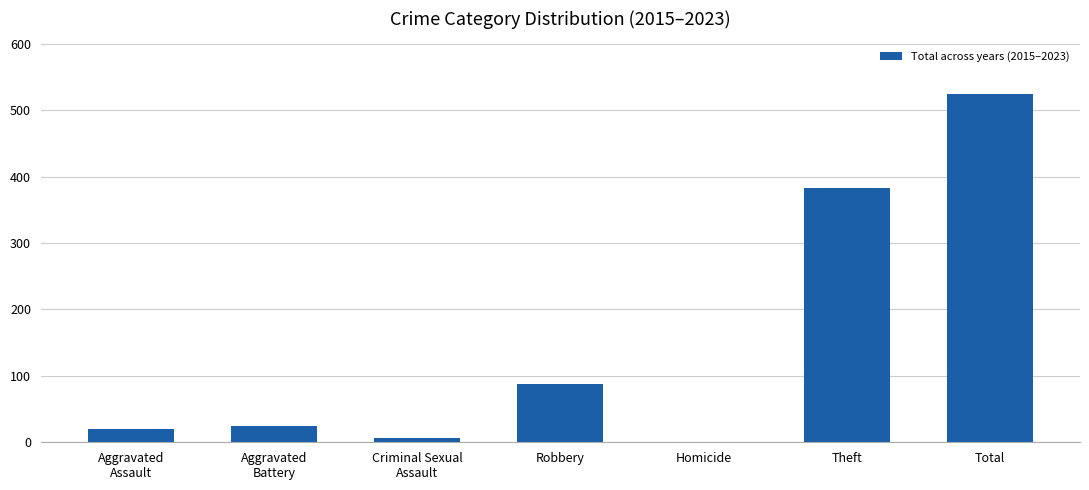

Is it true that the value at Total is 525?

True